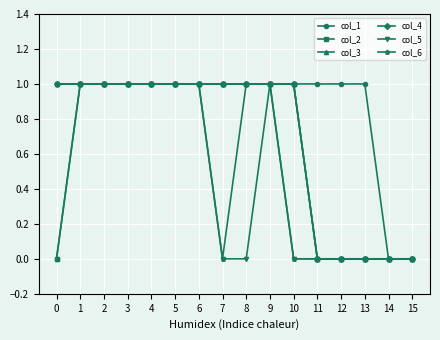

True or false: col_5 has more than 0 interior local peaks.

True